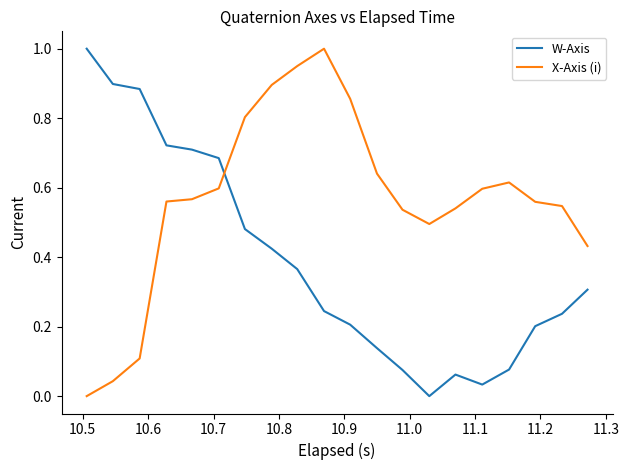

What is the difference between the maximum and minimum values in the X-Axis (i) series?

1.0